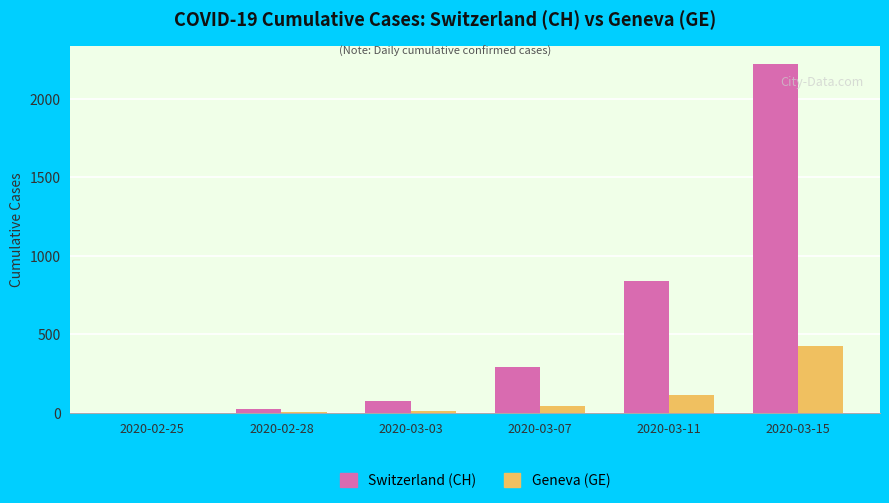

The Switzerland (CH) series shows 154 at 2020-03-07. True or false?

False